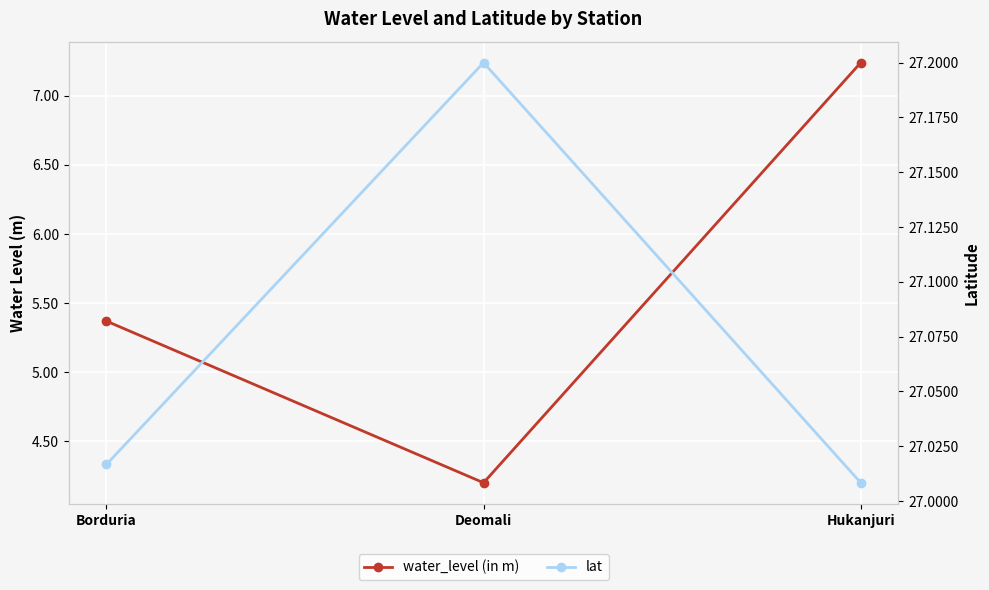

What is the total value across all series at Hukanjuri?

34.2